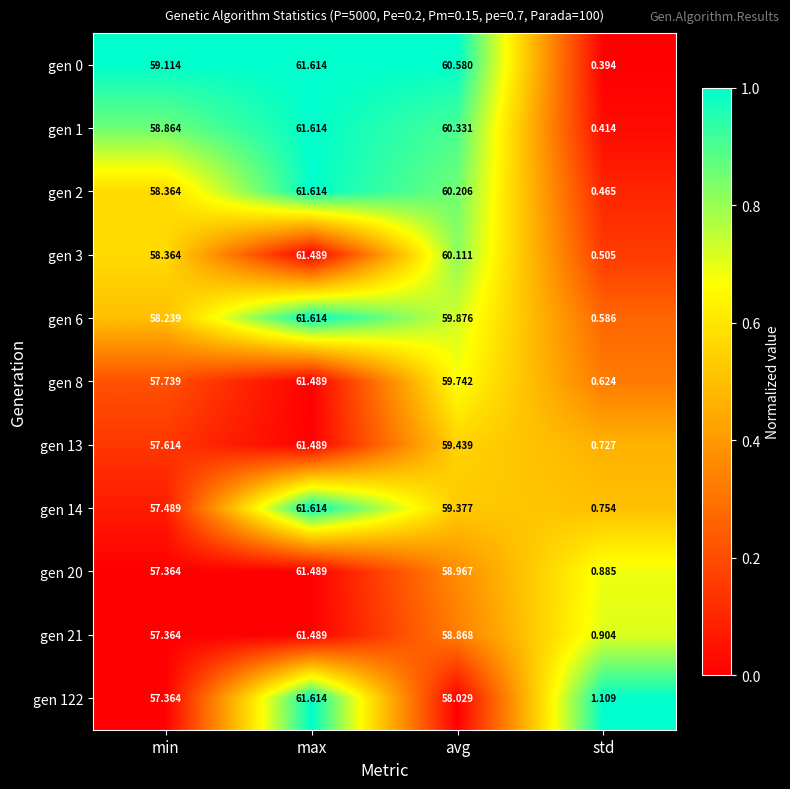

How many data points does each series have?

4